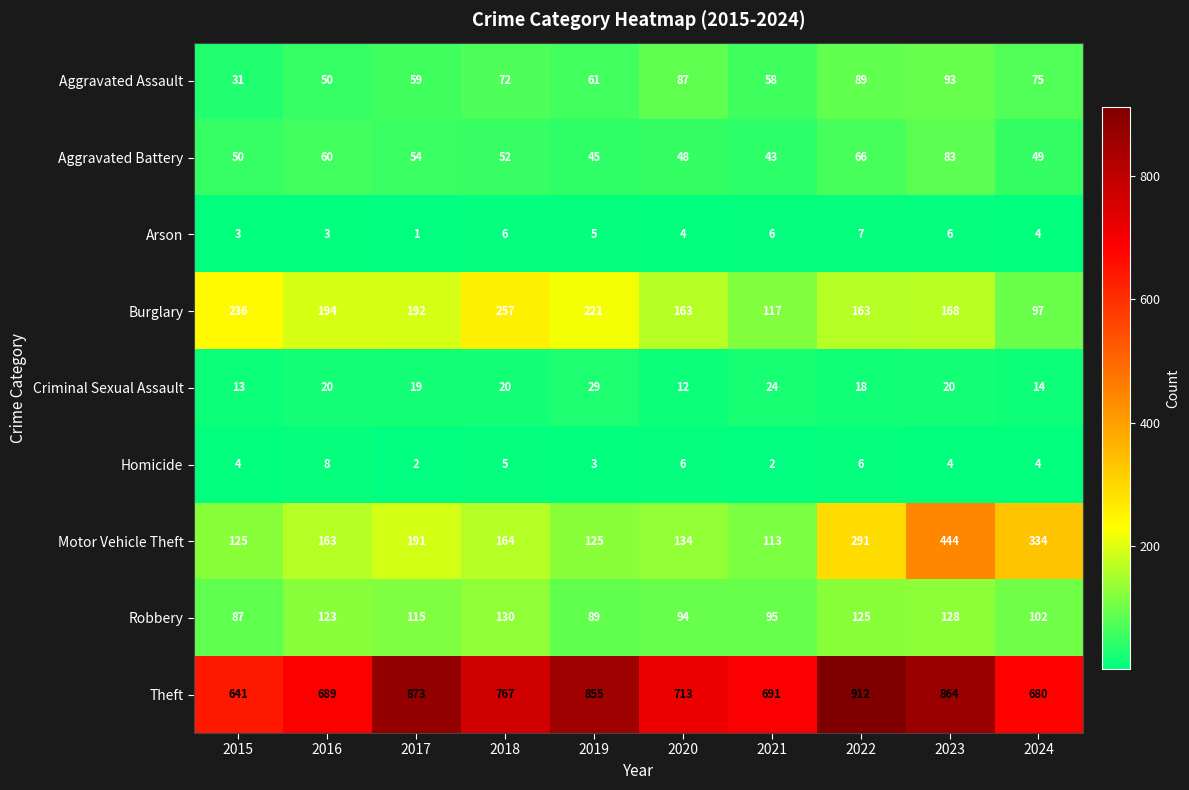

What value does the Robbery series have at 2020, to the nearest 5?

95